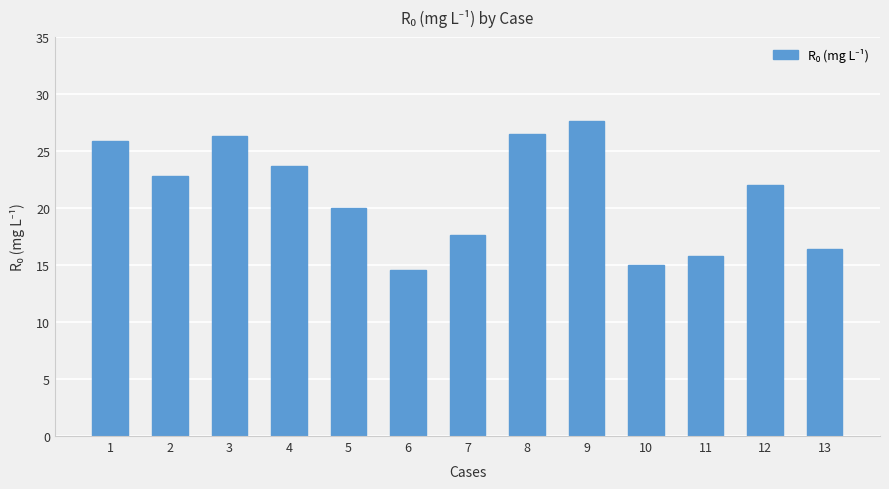

How many distinct data groups are displayed?

1